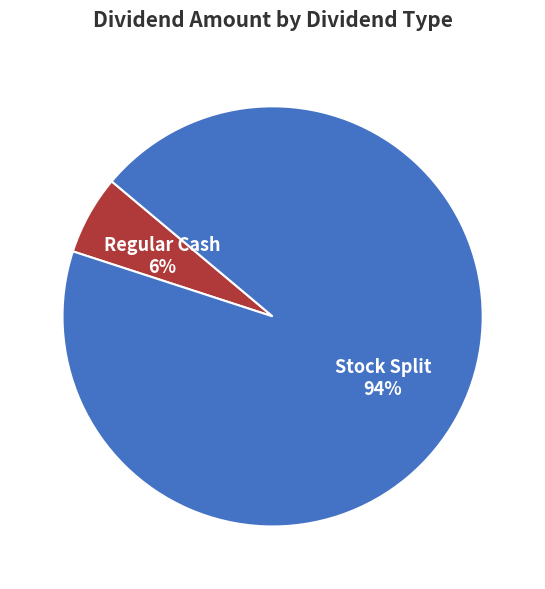

Is there any slice that represents more than half of the pie?

Yes